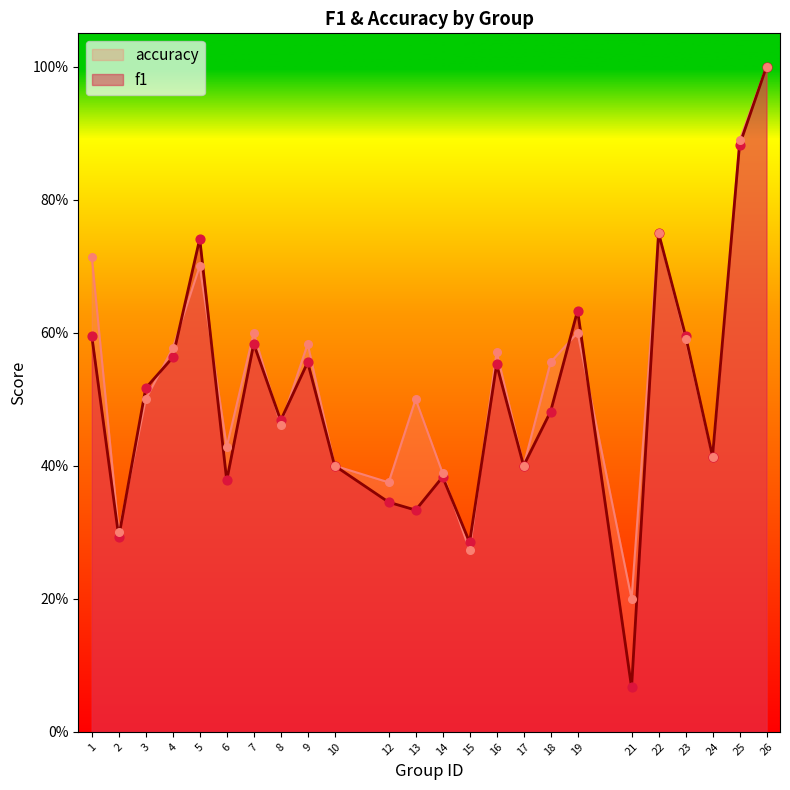

Is the value of accuracy at 2 greater than the value of f1 at 9?

No